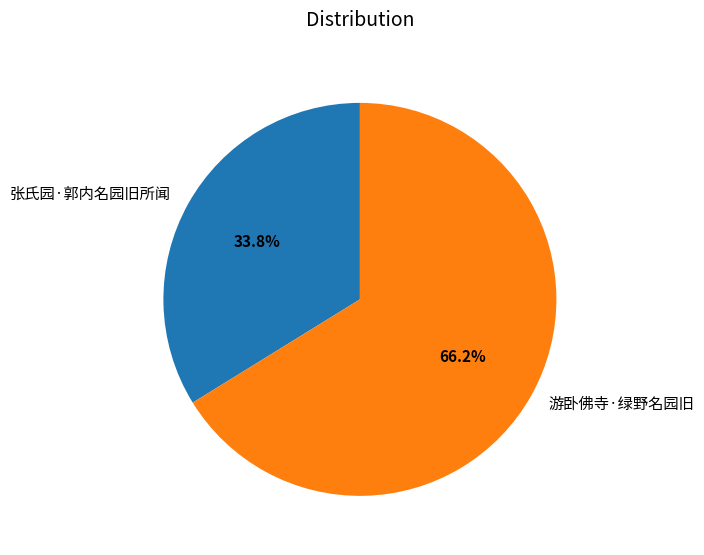

Which category accounts for the majority?

游卧佛寺·绿野名园旧